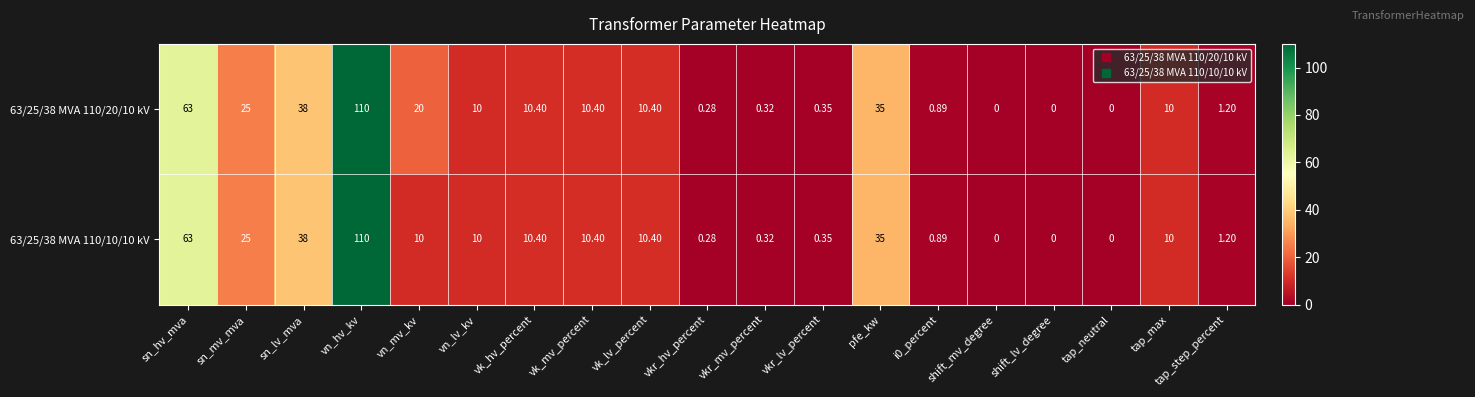

At which category is the sum across all series the highest?

vn_hv_kv